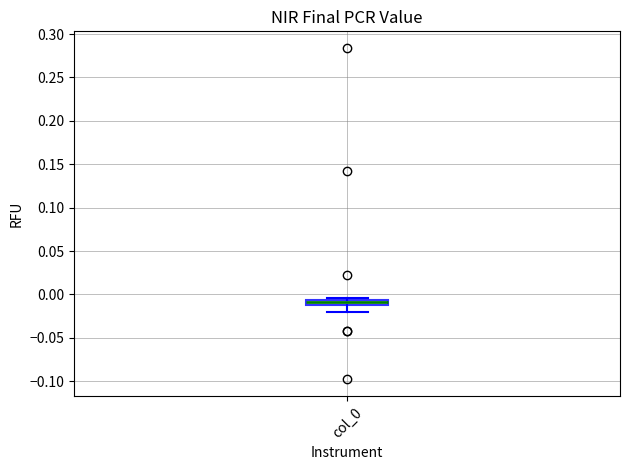

Where is the upper edge of the box for col_0 on the y-axis? The values are not printed on the chart, so give them approximately, as read against the axis.

-0.005